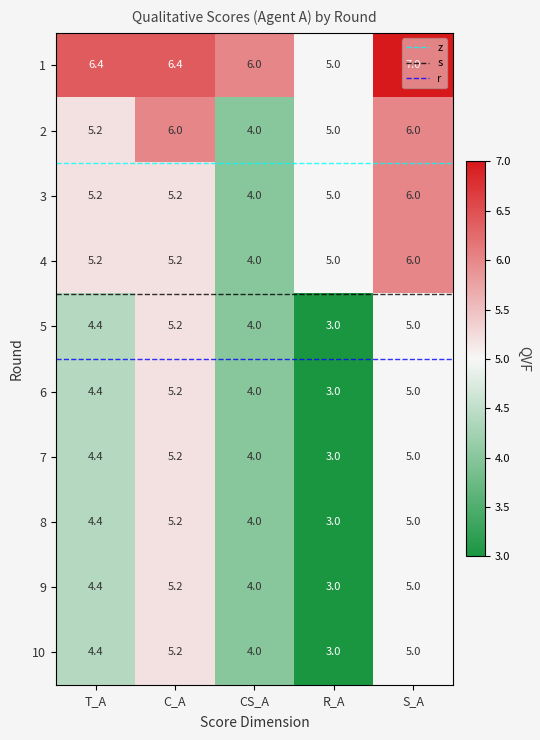

At which category is the sum across all series the highest?

S_A